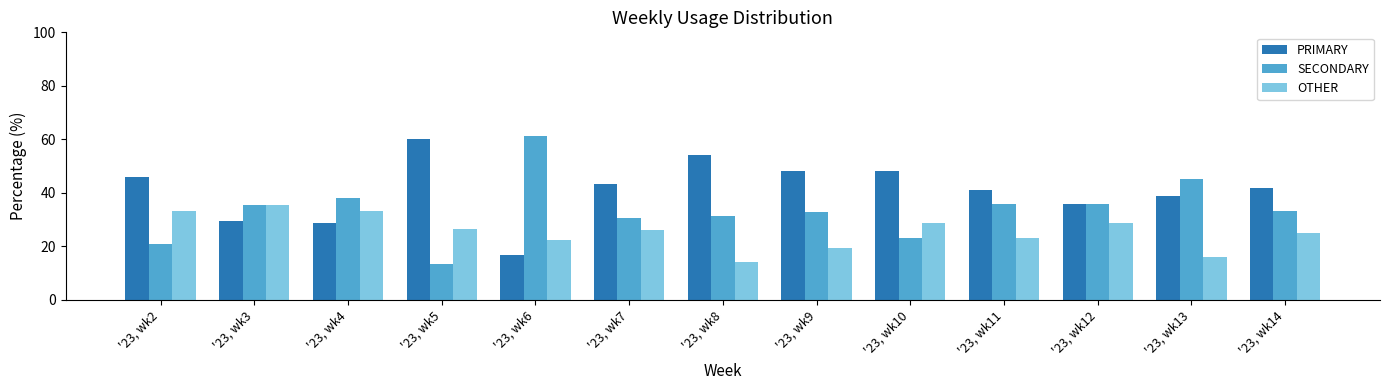

Rank the categories by SECONDARY value from highest to lowest.

'23, wk6, '23, wk13, '23, wk4, '23, wk11, '23, wk12, '23, wk3, '23, wk14, '23, wk9, '23, wk8, '23, wk7, '23, wk10, '23, wk2, '23, wk5